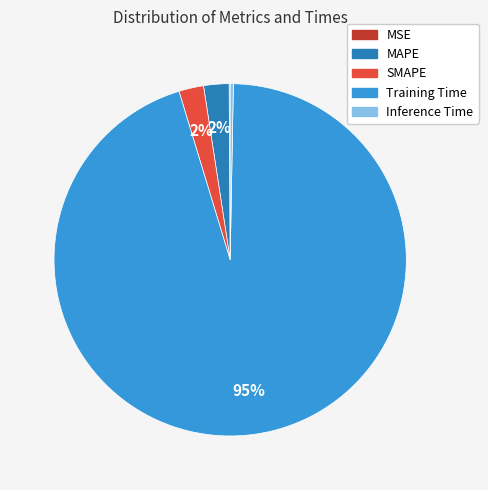

To the nearest percent, what is the difference between the SMAPE and Inference Time slice percentages?

2%